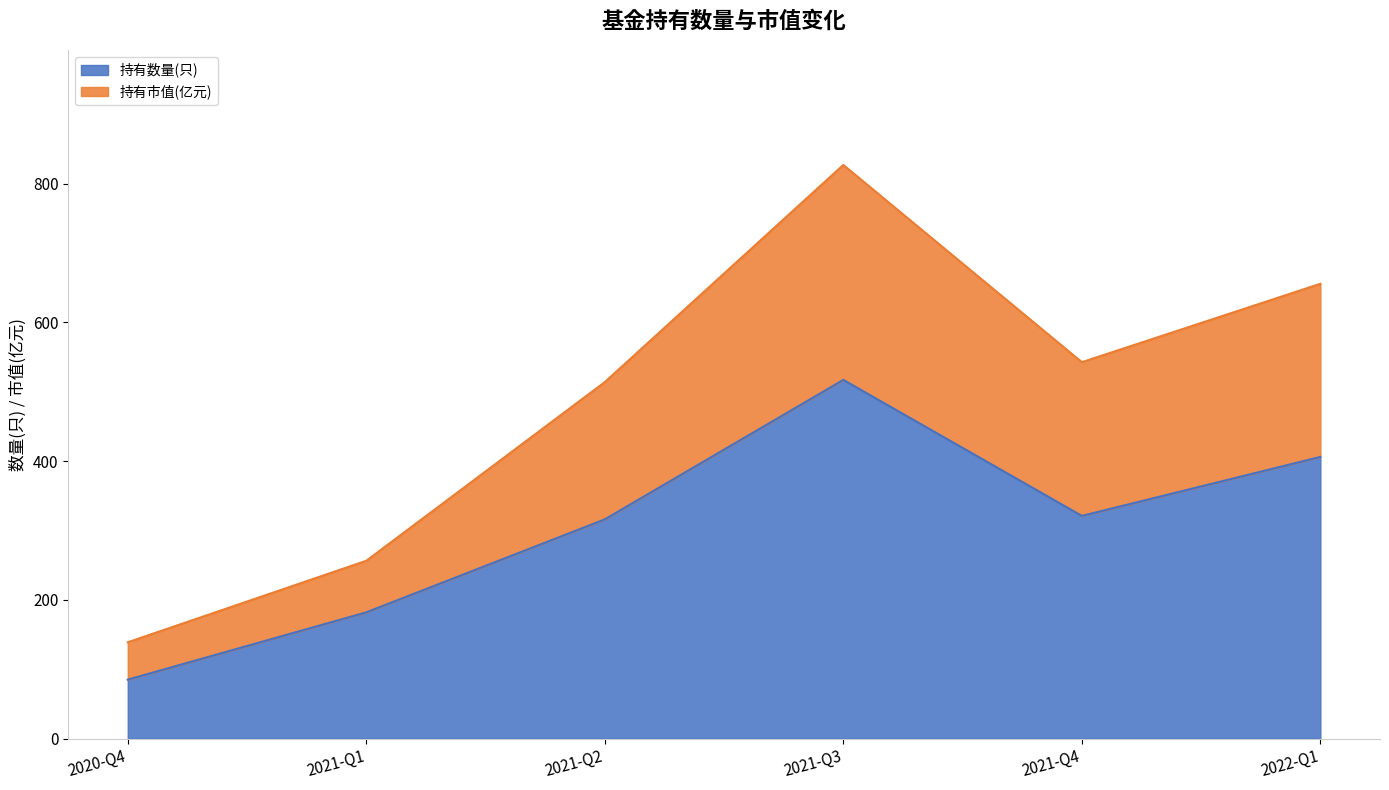

Reading left to right, extract all data points from this chart.

持有数量(只): 85.0	182.0	316.0	517.0	321.0	406.0
持有市值(亿元): 138.8	256.3	513.8	826.8	542.5	655.5